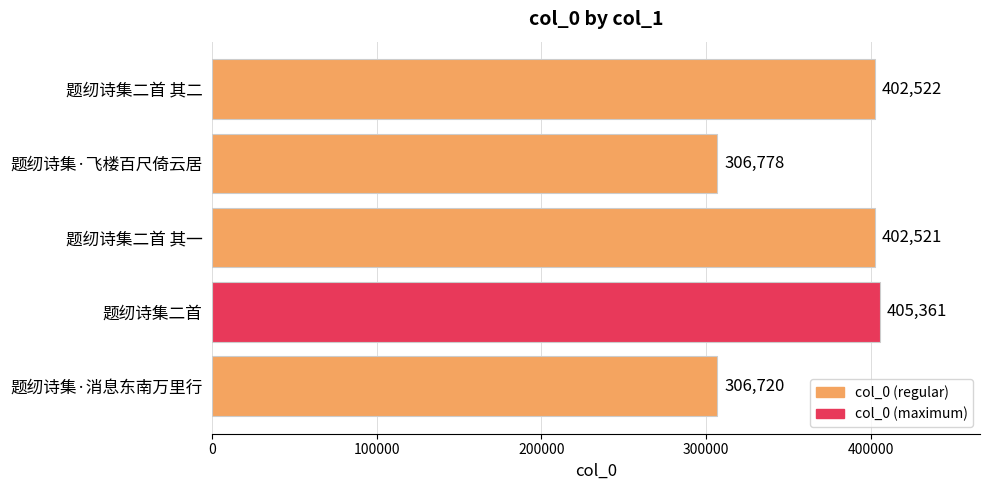

What is the minimum value shown in the chart?

306720